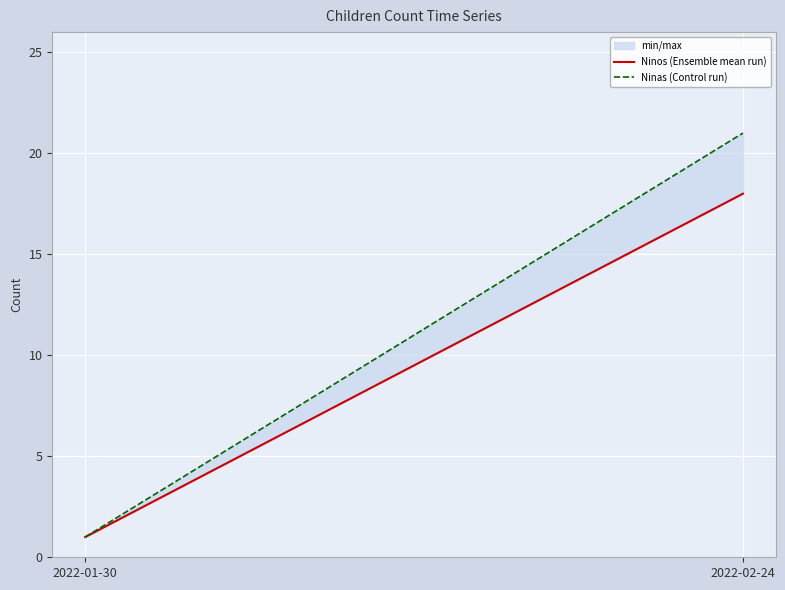

How many Ninos (Ensemble mean run) values are between 1 and 18?

2